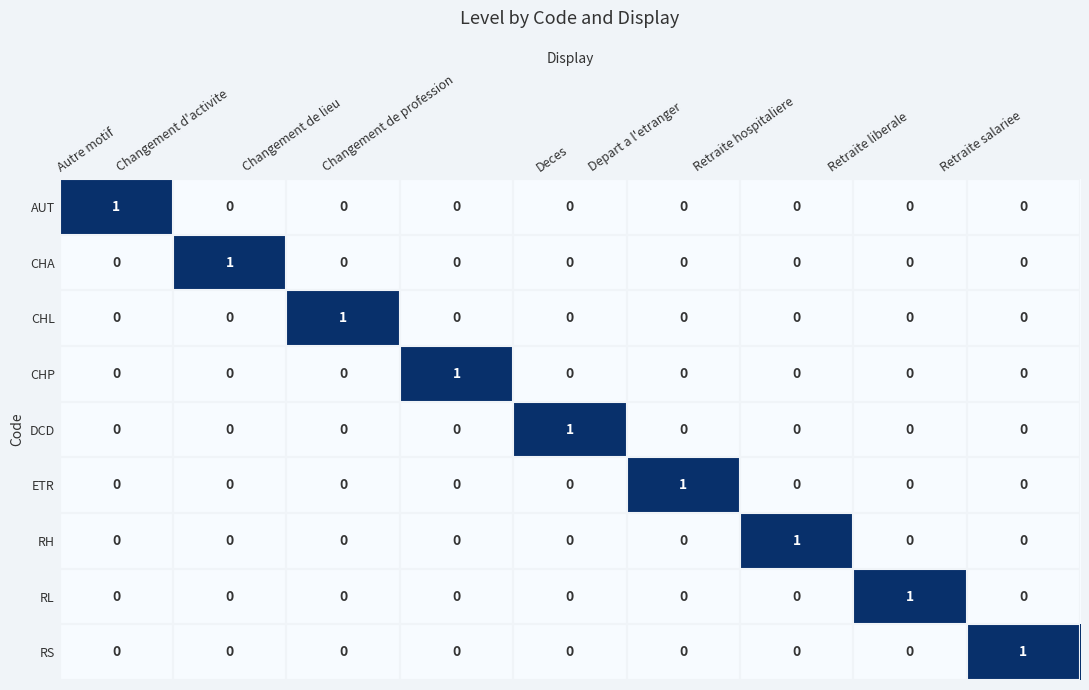

How many values in CHP are above zero?

1